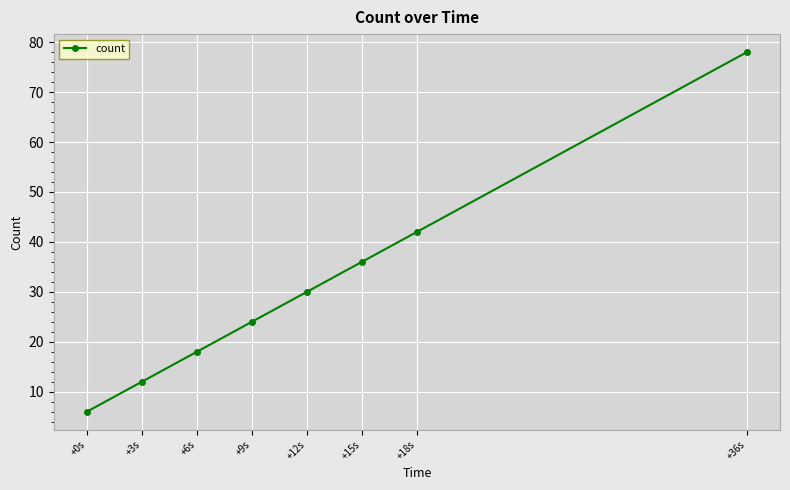

Reading left to right, list all the values displayed in this chart.

6	12	18	24	30	36	42	78